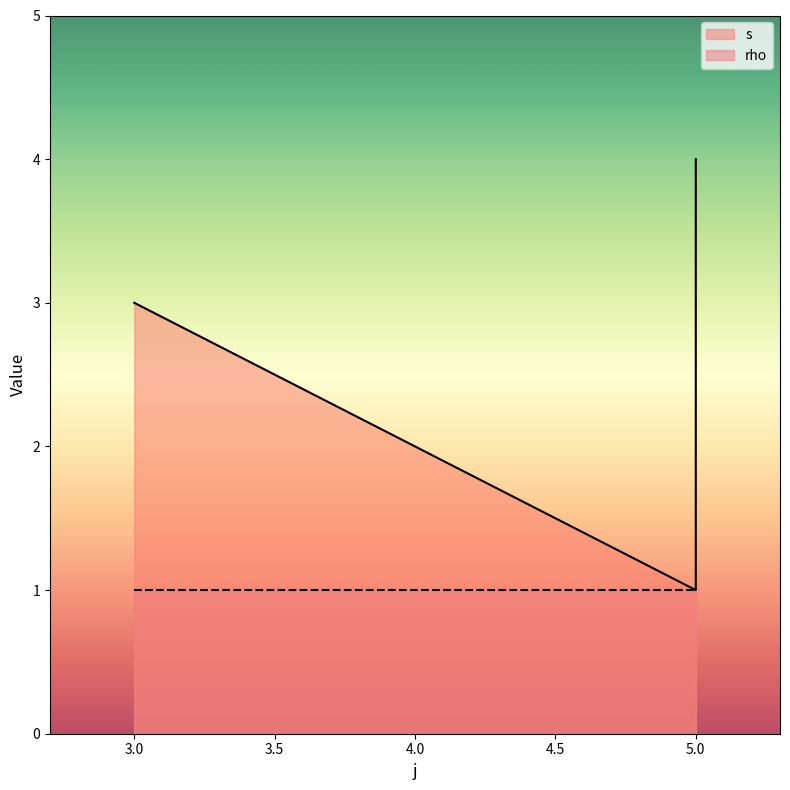

What is the value of the 2nd point from the left?

1